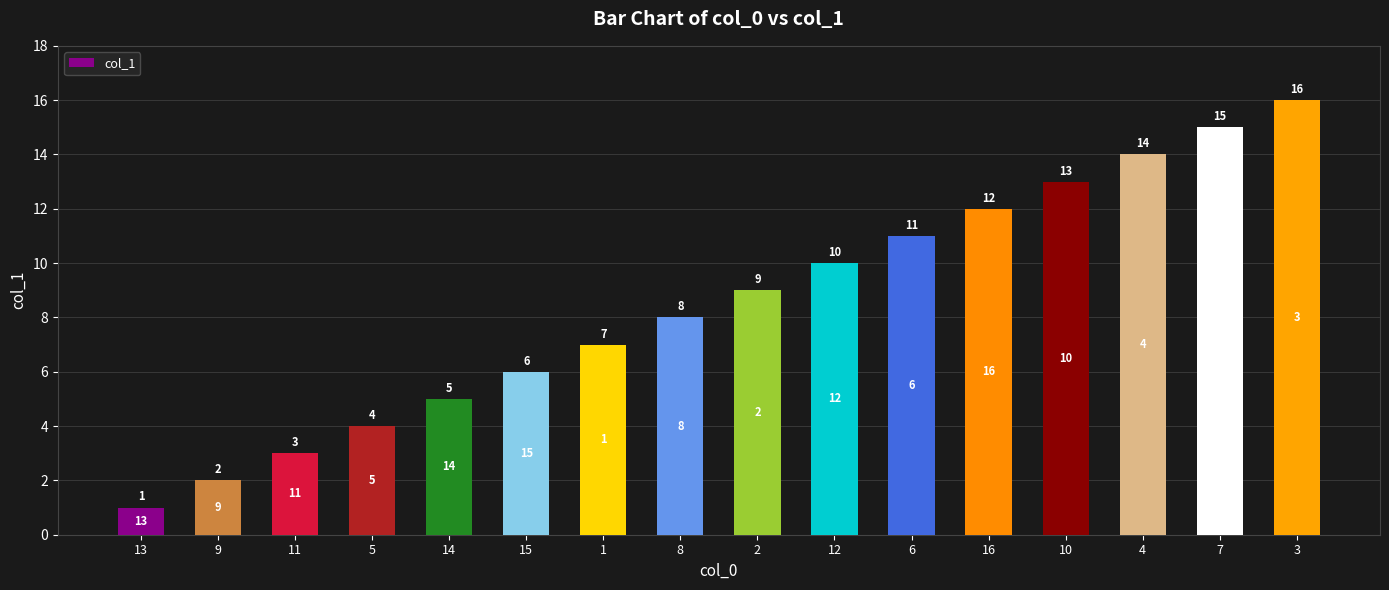

Reading left to right, transcribe all the data shown in this chart.

13=1	9=2	11=3	5=4	14=5	15=6	1=7	8=8	2=9	12=10	6=11	16=12	10=13	4=14	7=15	3=16